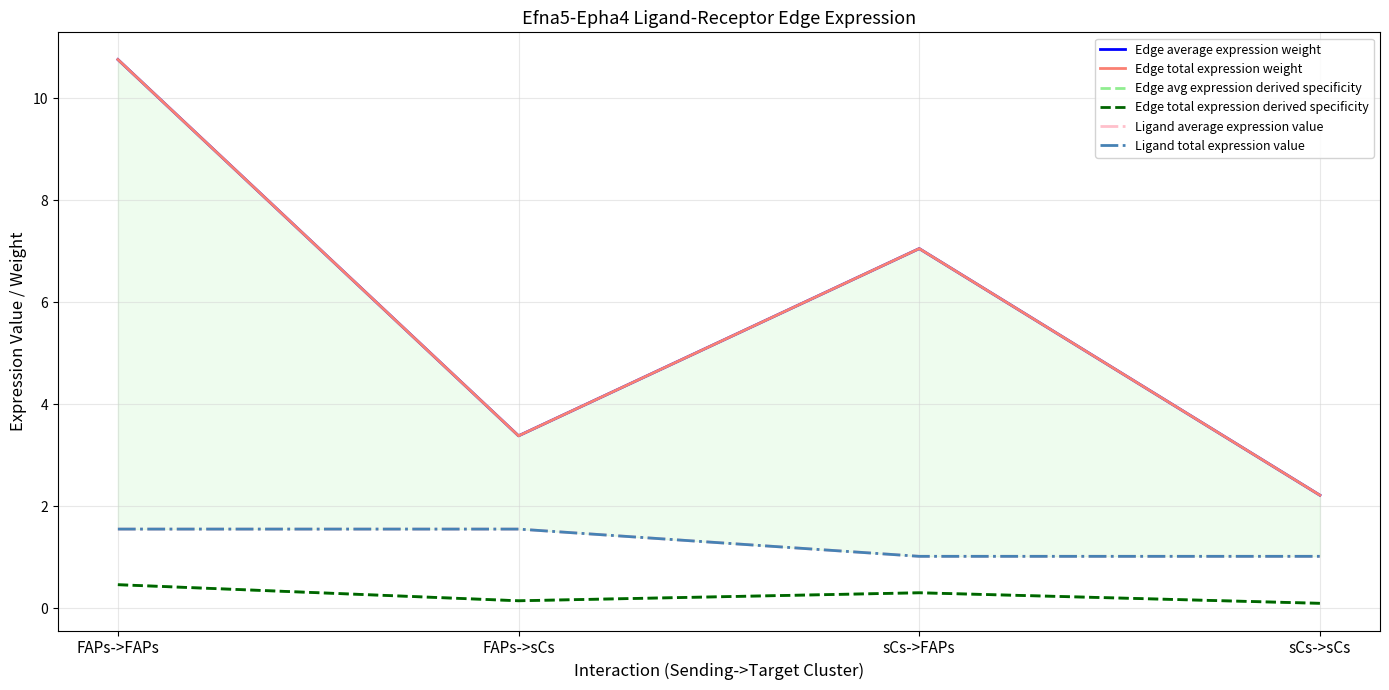

The Ligand total expression value series shows 1.5 at FAPs->FAPs. True or false?

True